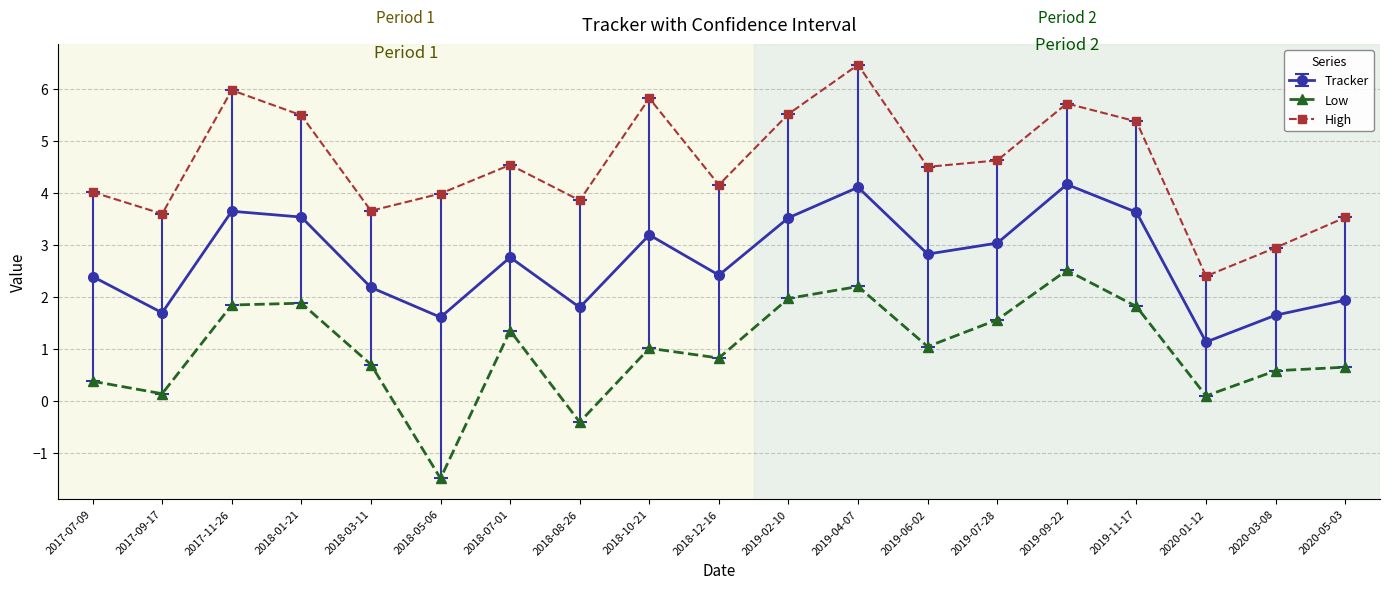

Which category has the lowest value in the Low series?

2018-05-06